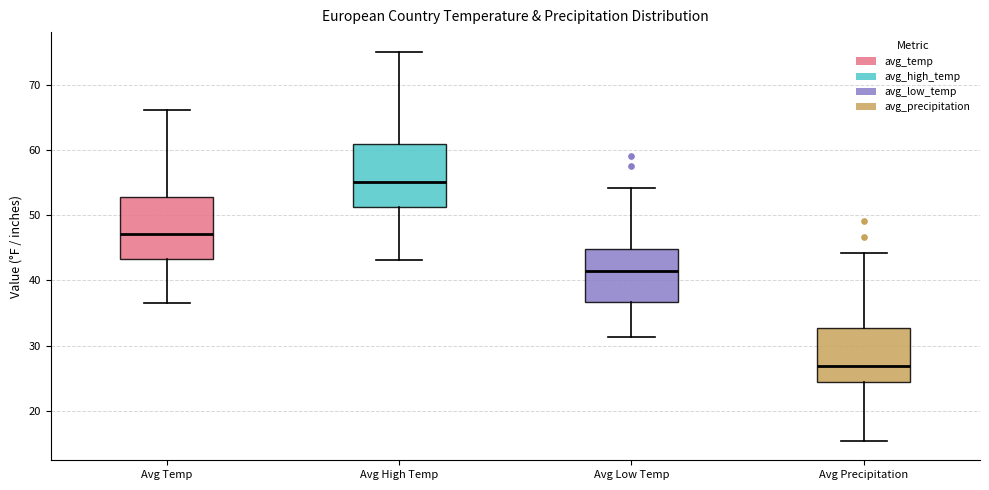

Reading left to right, transcribe this box plot: for each box, give where its median line is, the range the box spans, and where its two whiskers end, as read against the y-axis. The values are not printed on the chart, so give them approximately, as read against the axis.

Avg Temp: median 47, box 43 to 53, whiskers 37 to 66
Avg High Temp: median 55, box 51 to 61, whiskers 43 to 75
Avg Low Temp: median 41, box 37 to 45, whiskers 31 to 54
Avg Precipitation: median 27, box 24 to 33, whiskers 15 to 44